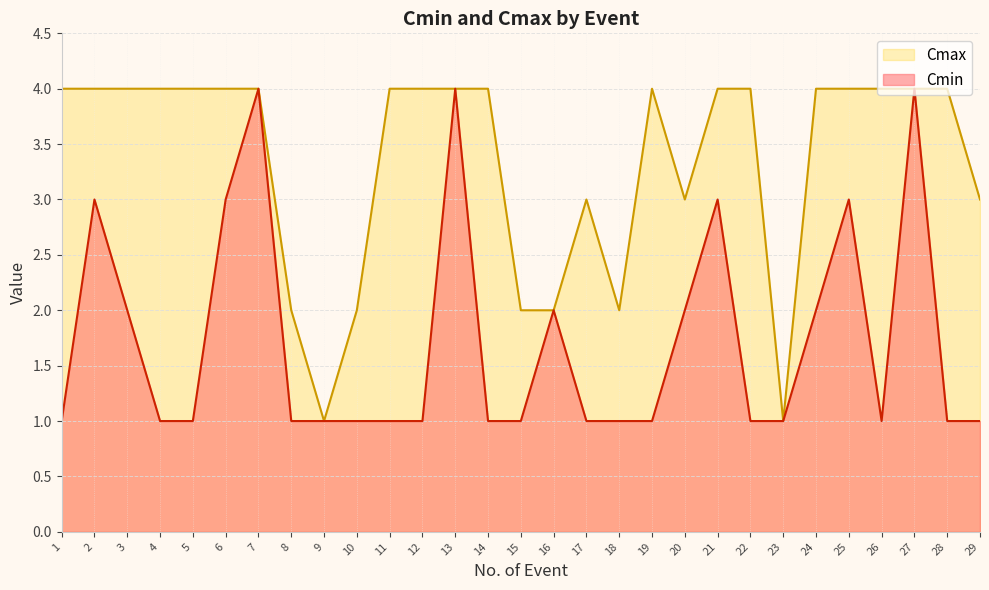

What is the sum of all Cmax values?

97